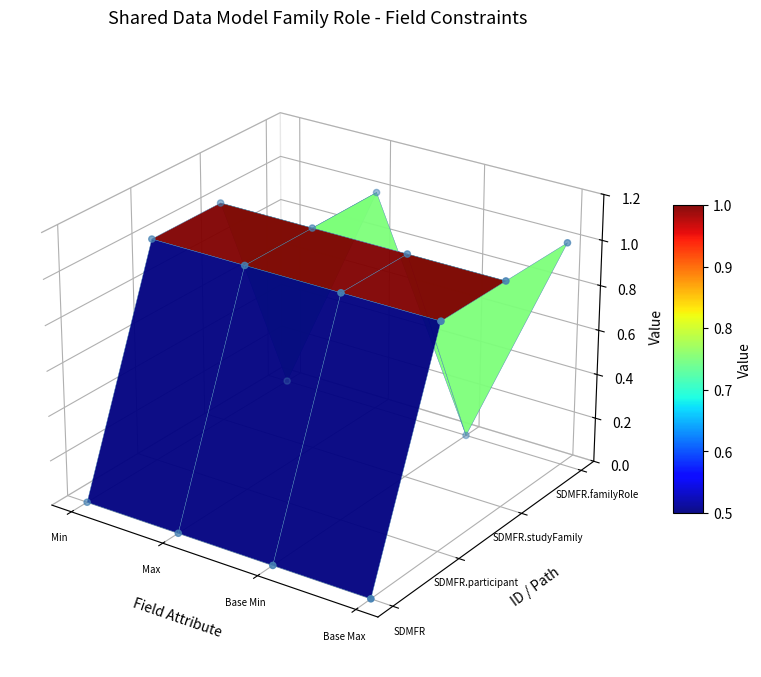

Is it true that the value at 10 is 0.0?

False